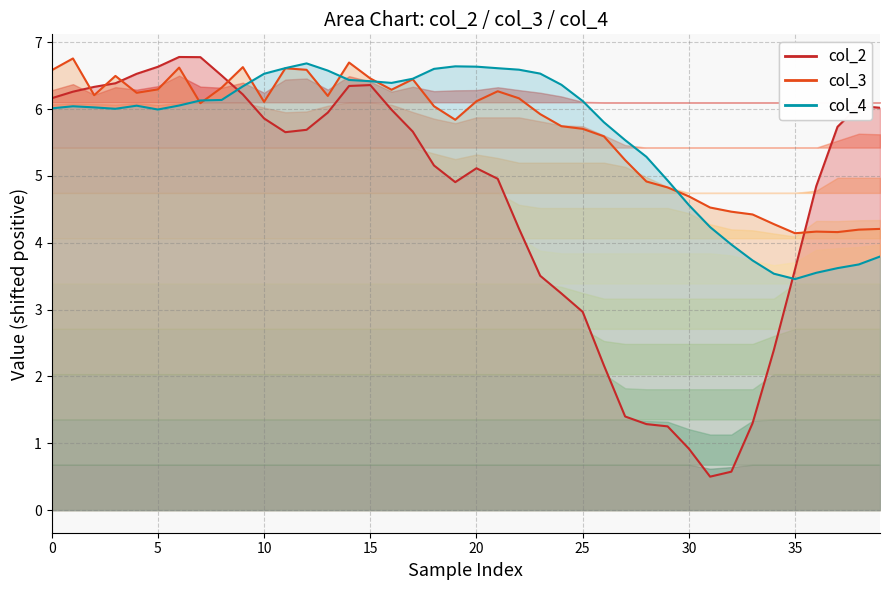

What is the sum of all col_2 values?

184.2